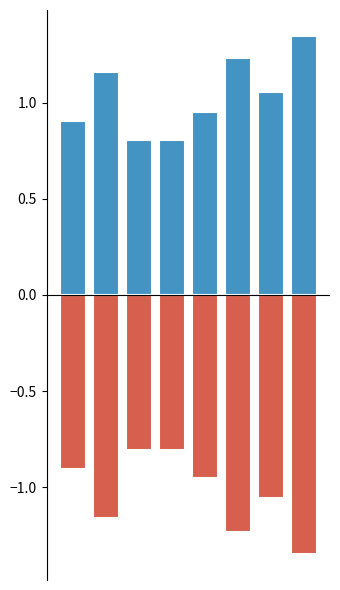

At which category is the sum across all series the highest?

6